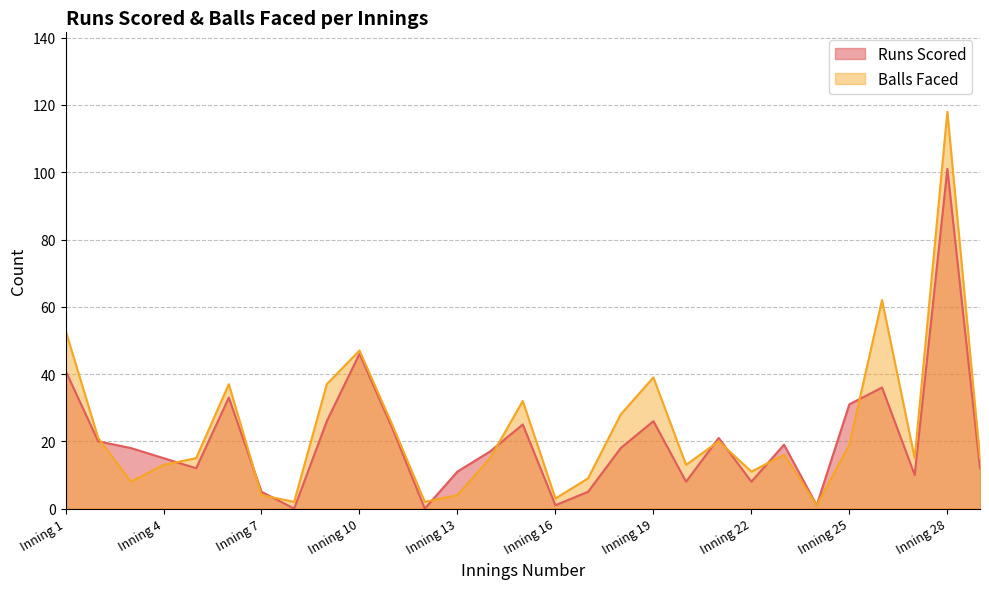

Which has a higher value, Inning 13 or Inning 5?

Inning 5